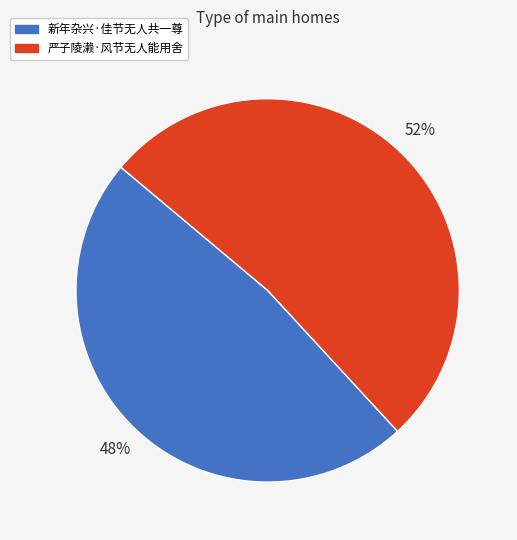

Is it true that 新年杂兴·佳节无人共一尊 is 48% of the pie?

True